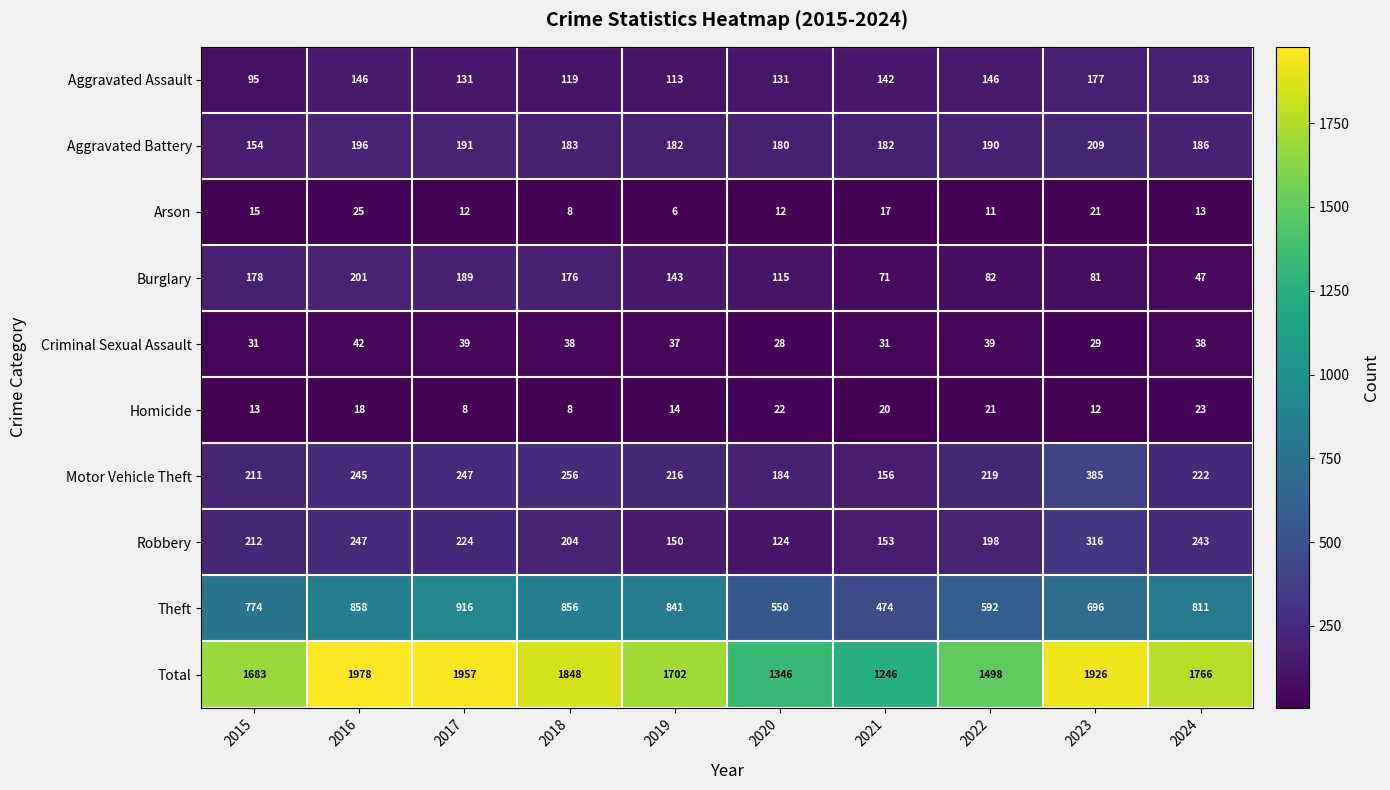

What is the difference between the maximum and minimum values in the Burglary series?

154